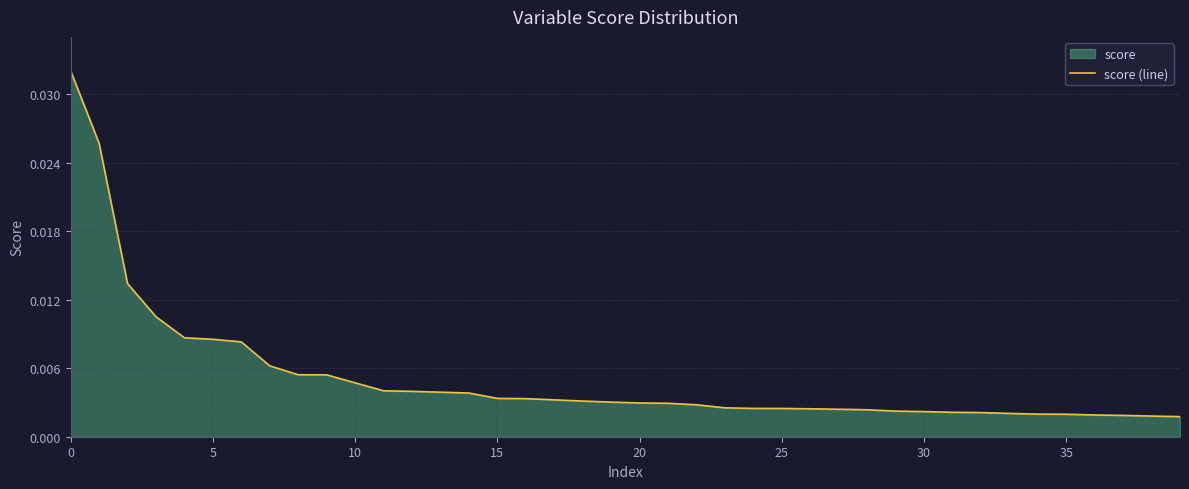

How many lines are shown in the chart?

1